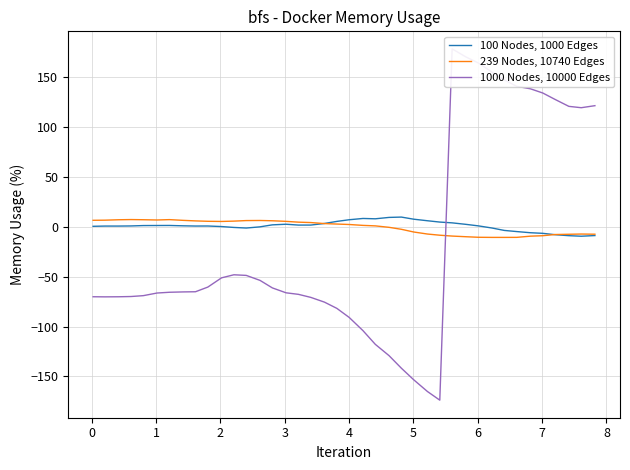

What is the maximum value for 100 Nodes, 1000 Edges?

9.8